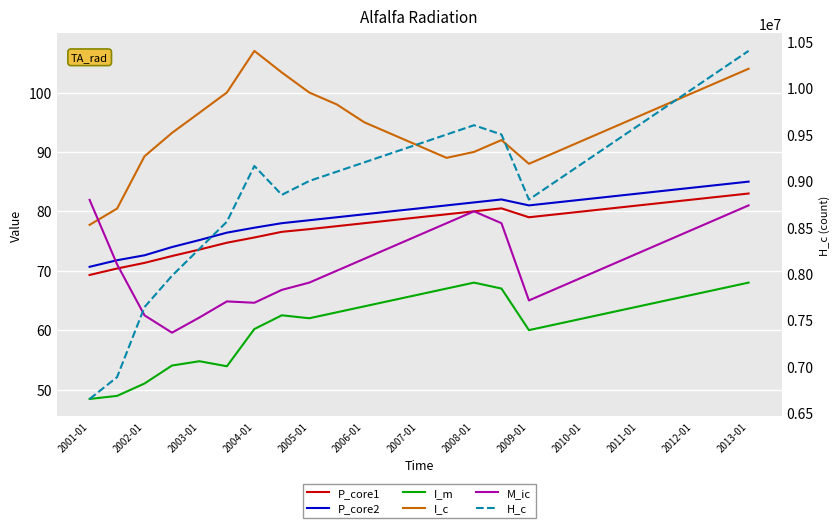

Which series has the largest range (max minus min)?

H_c